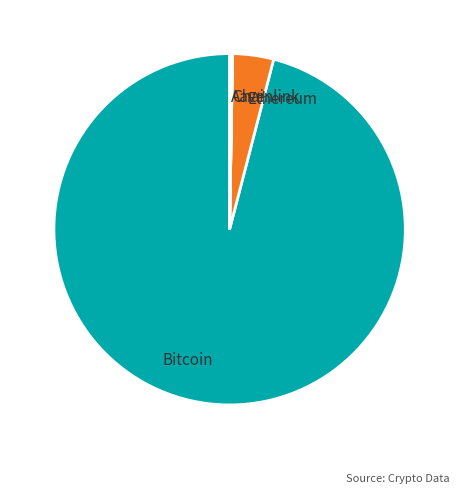

Is it true that Bitcoin is 96% of the pie?

True